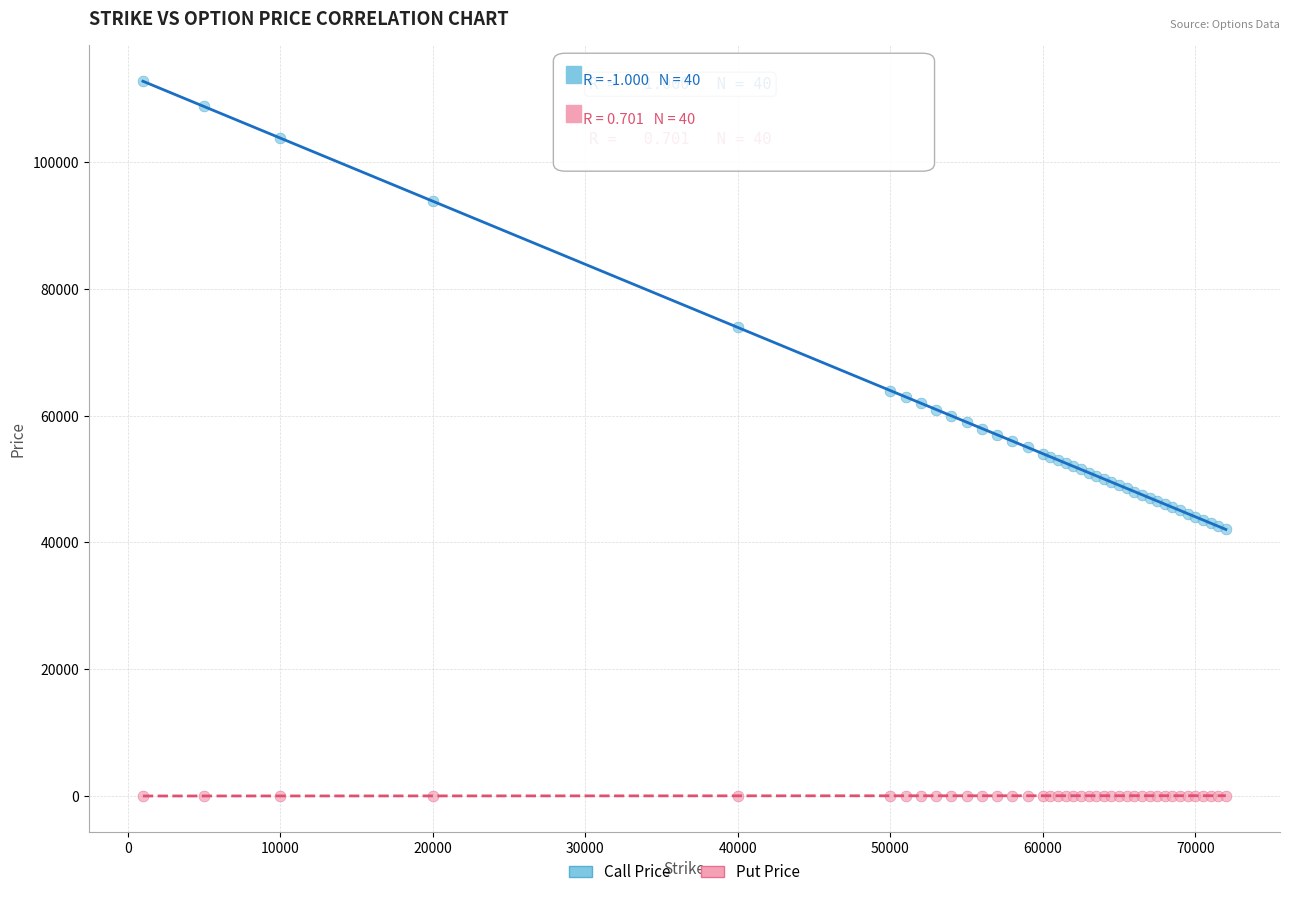

In the Call Price series, what Y value is closest to 77460?

73945